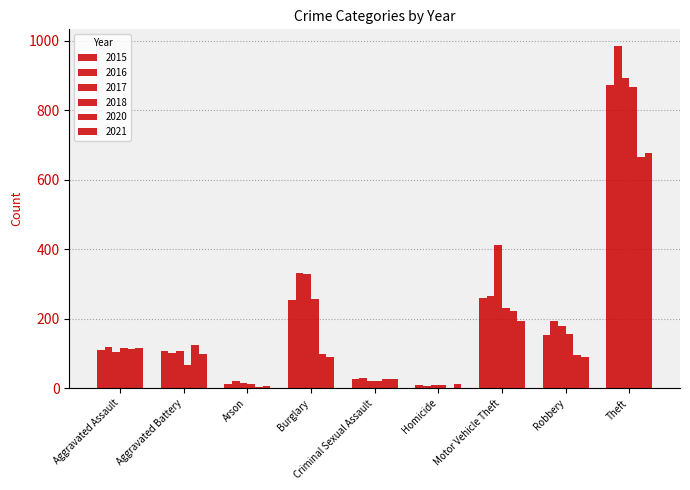

What is the label of the 3rd bar from the left?

Arson